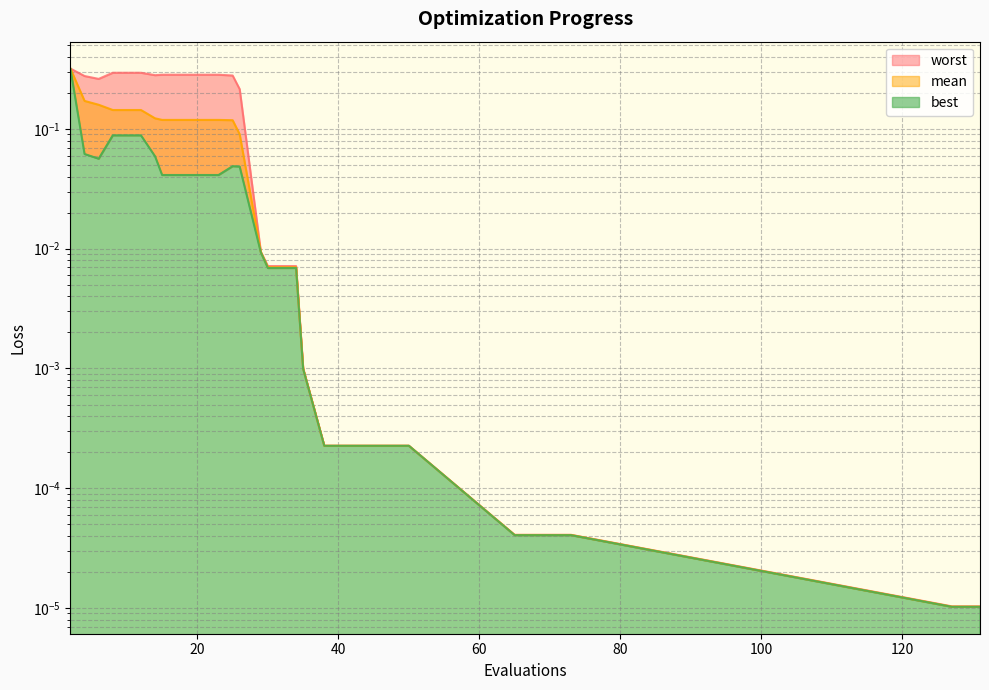

Does the chart have visible grid lines?

Yes